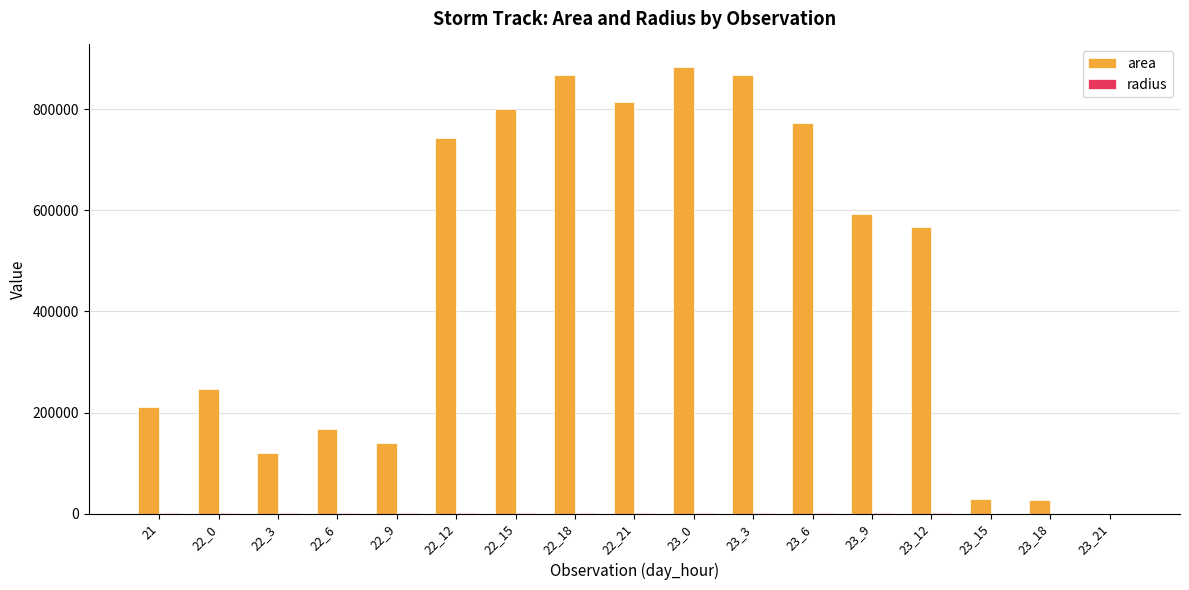

How many groups of bars are there?

17